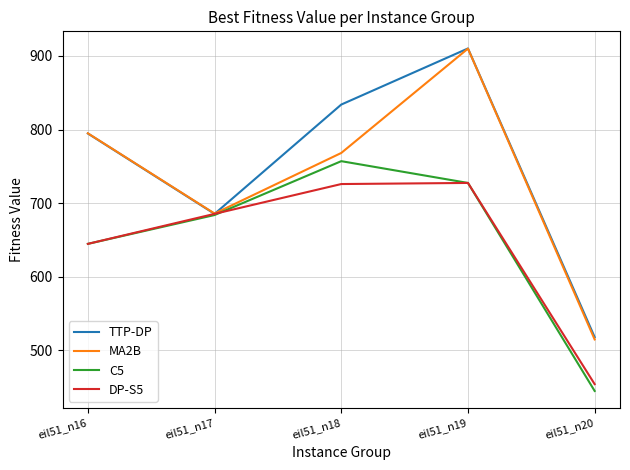

True or false: DP-S5 has a value of 726.1 at eil51_n18.

True